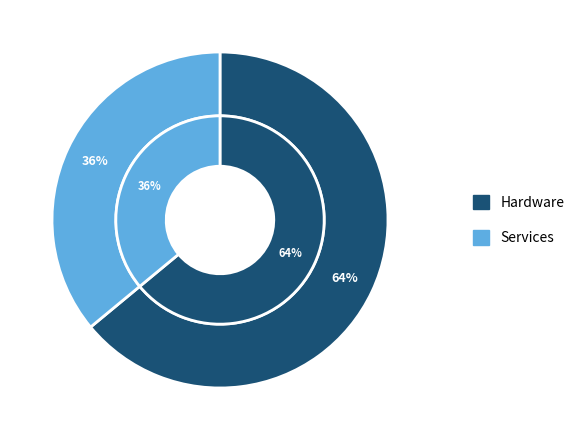

To the nearest percent, what is the average slice percentage?

50%